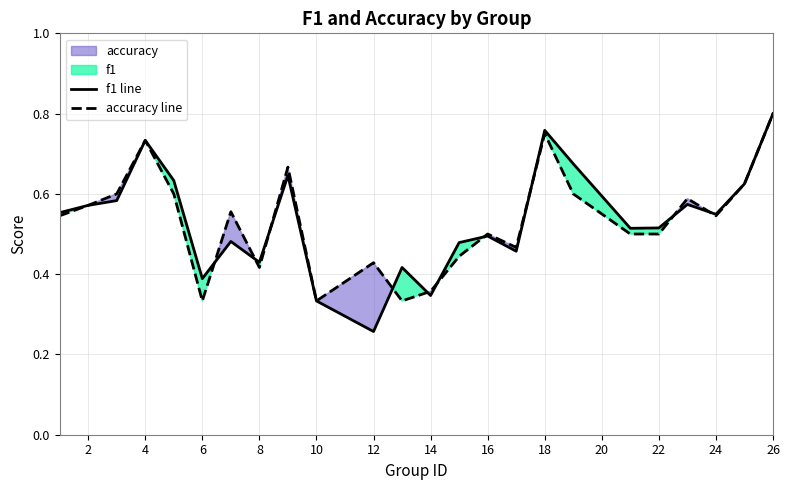

How many f1 line values are between 0 and 1?

24